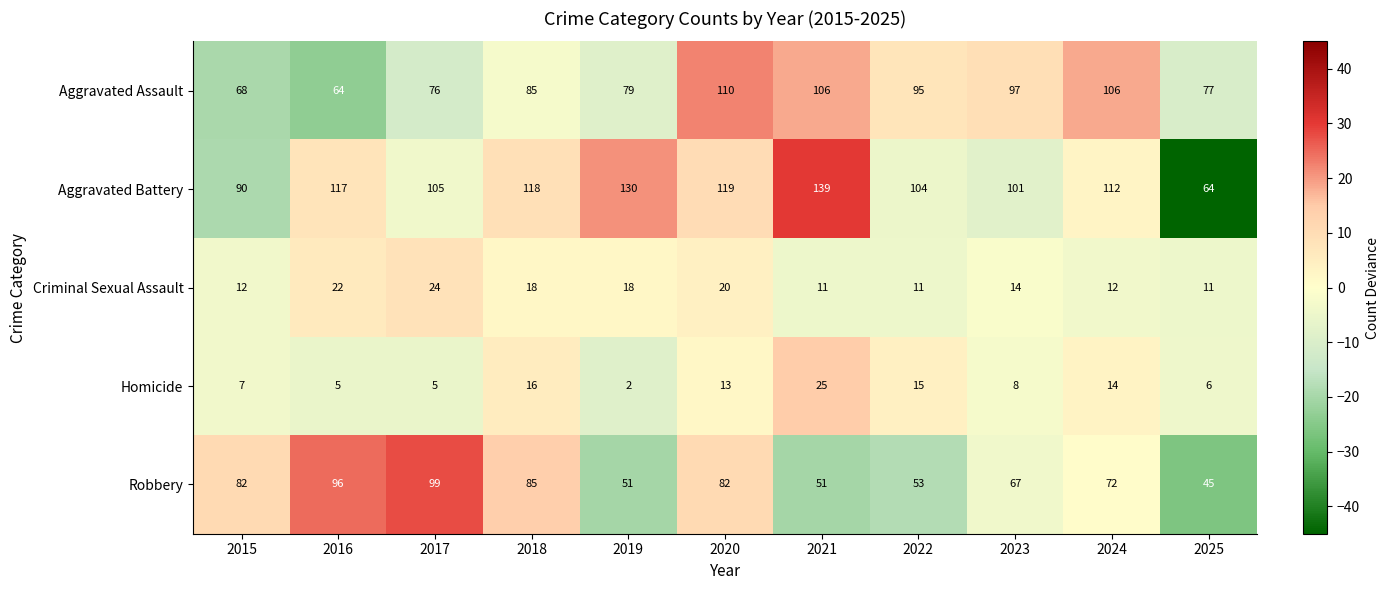

Is it true that Aggravated Assault equals 79 at 2019?

True